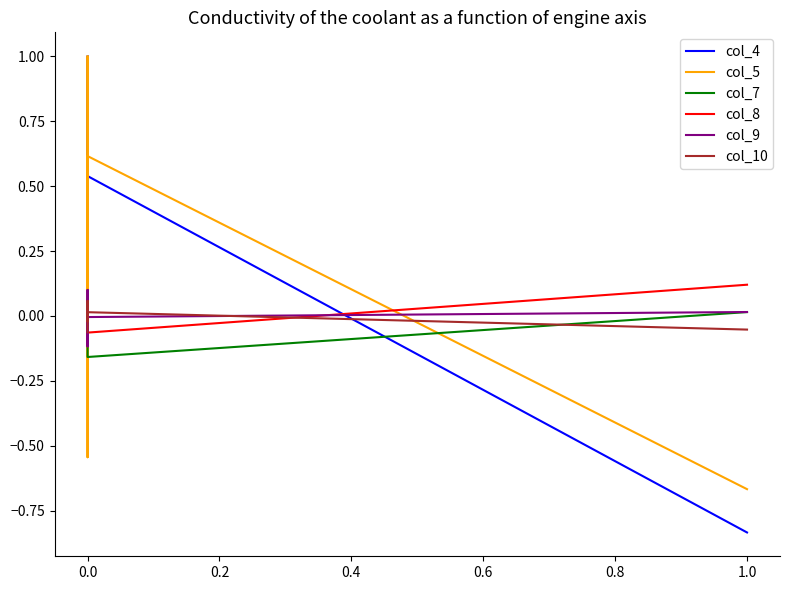

What are all the series names shown in the legend?

col_4, col_5, col_7, col_8, col_9, col_10